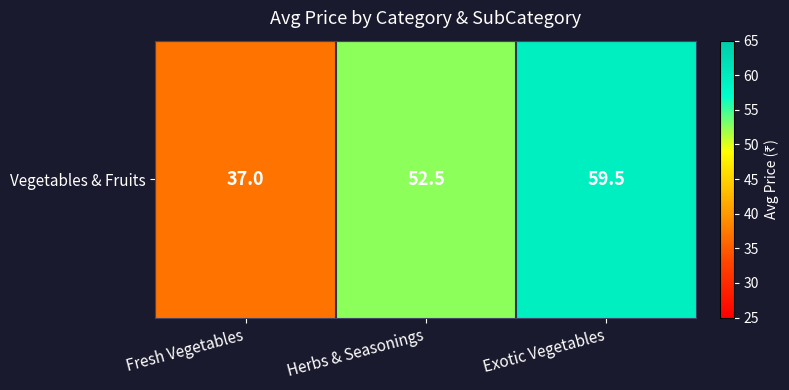

Reading left to right, list all the values displayed in this chart.

Fresh Vegetables=37.0	Herbs & Seasonings=52.5	Exotic Vegetables=59.5